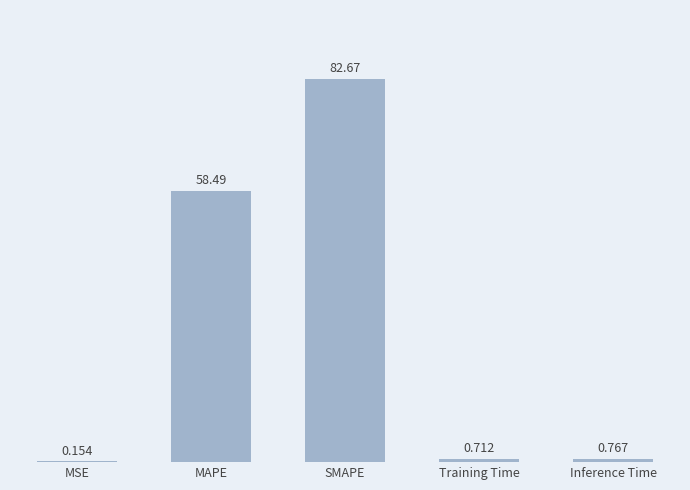

Which label corresponds to the largest value in the chart?

SMAPE